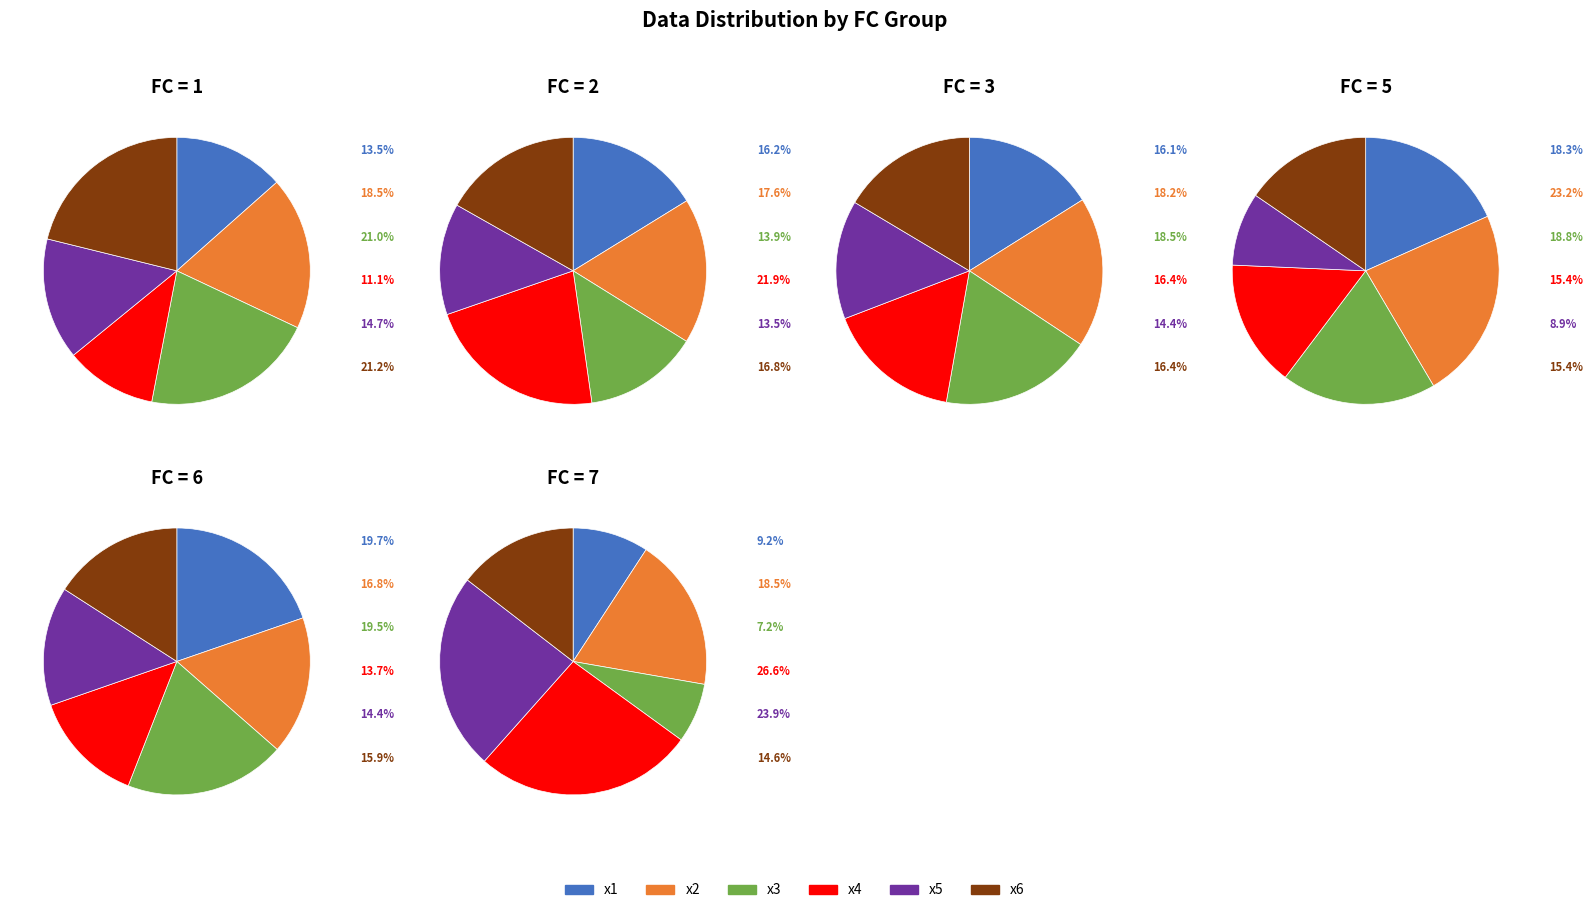

To the nearest percent, what percentage of the pie is 13?

4%